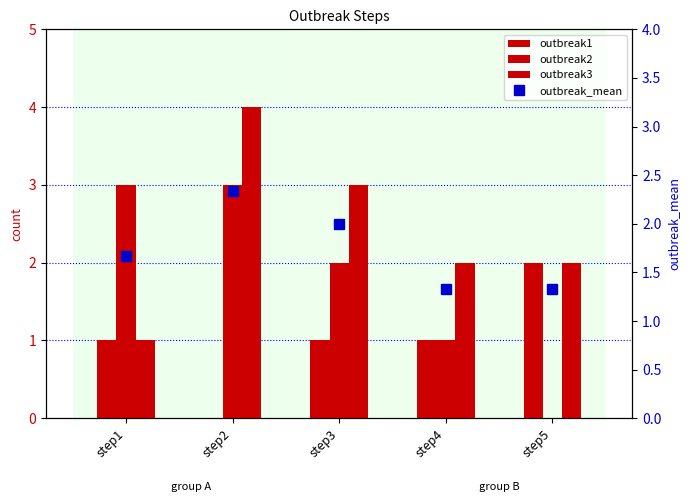

The value of outbreak1 at step4 is 1.6. True or false?

False